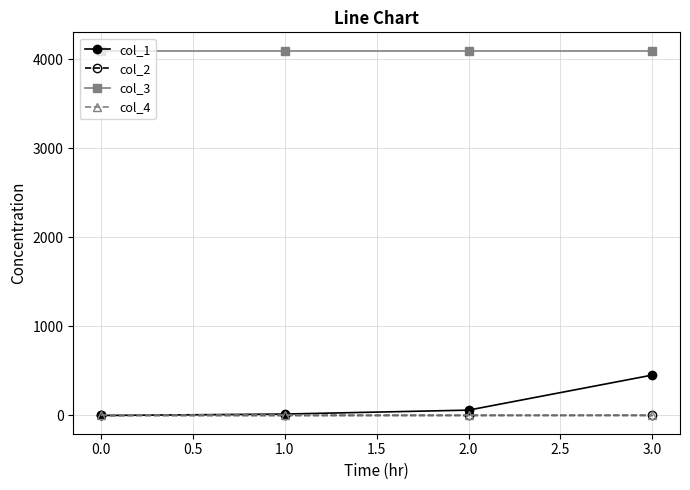

What is the greatest value displayed?

4096.0